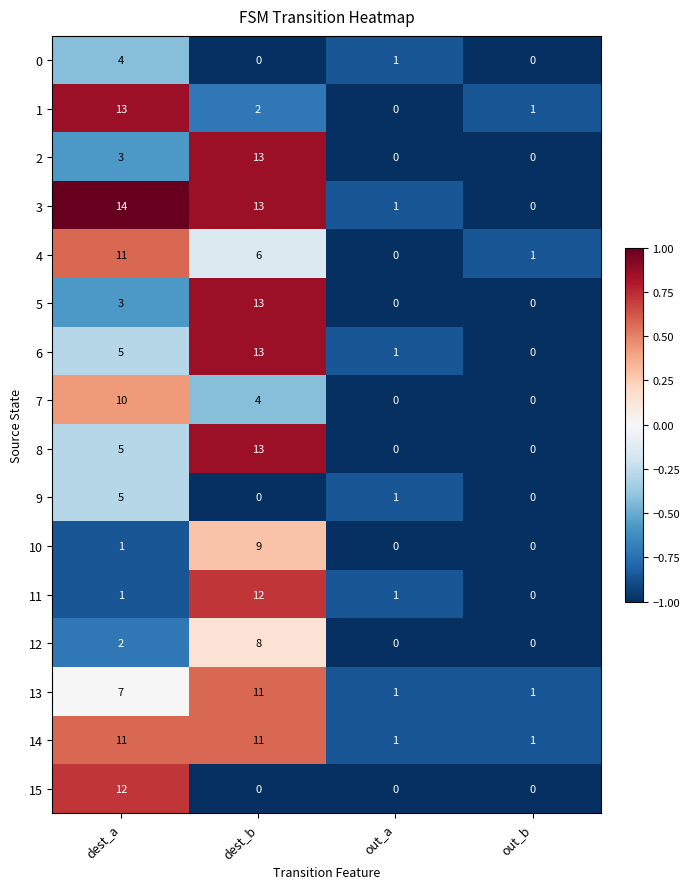

At which label is 10 closest to 4?

dest_a